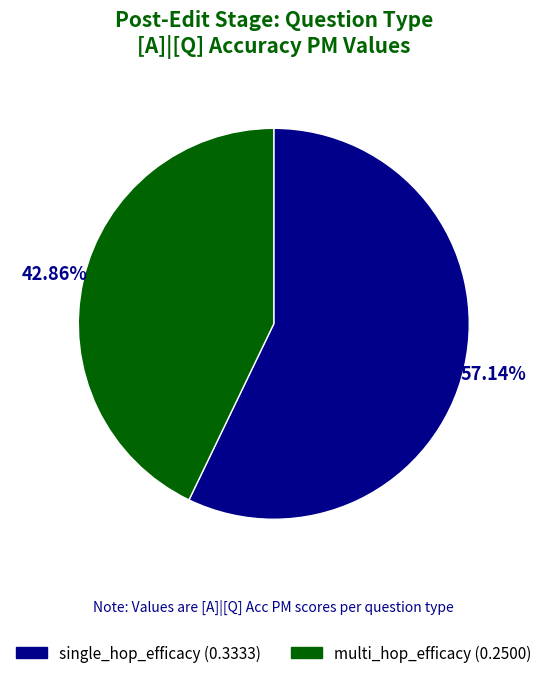

Between single_hop_efficacy and multi_hop_efficacy, which is larger?

single_hop_efficacy